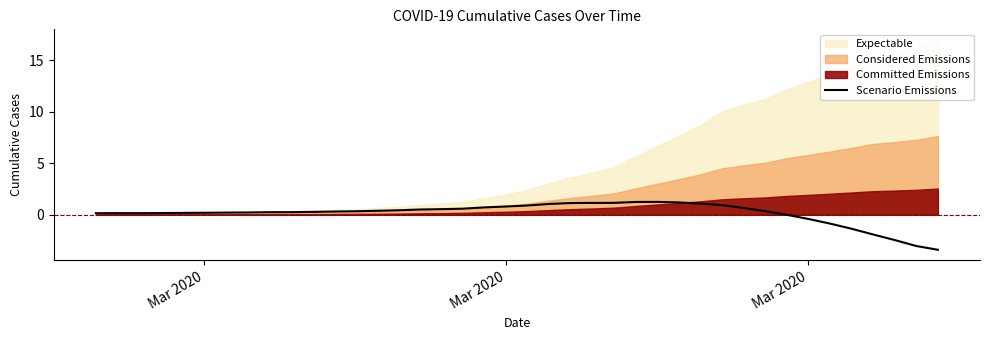

What is the smallest value displayed?

-3.4